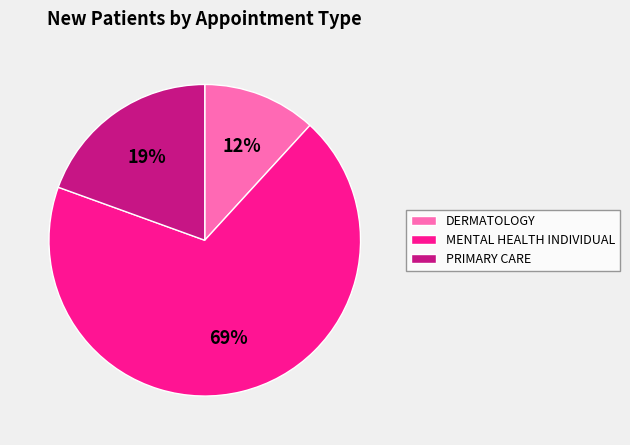

To the nearest percent, what portion does DERMATOLOGY represent?

12%